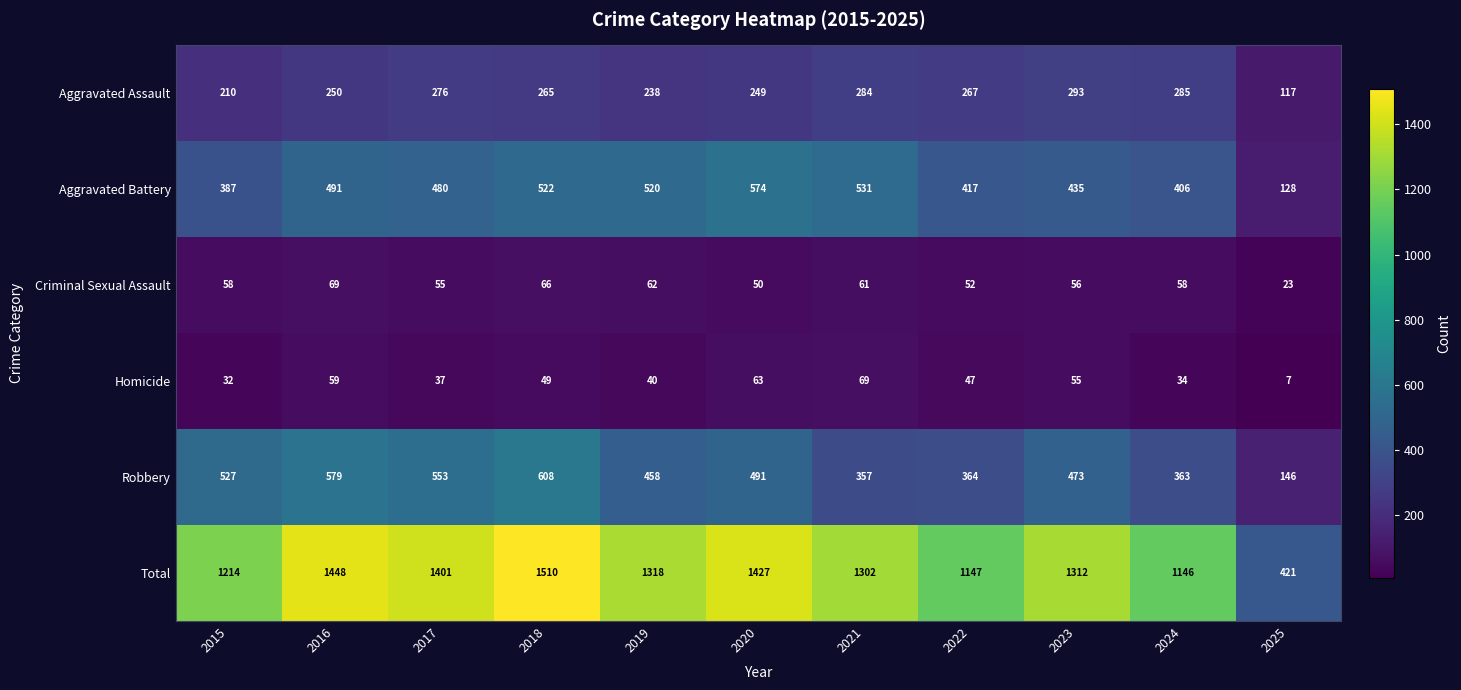

Which series has the widest spread of values?

Total